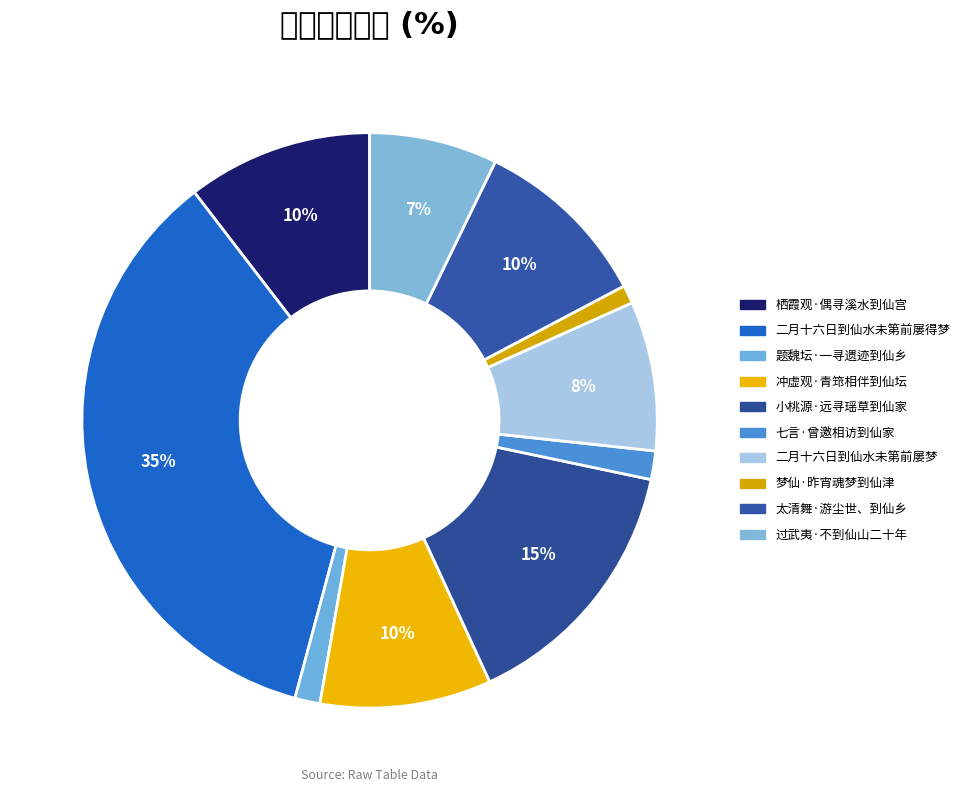

Is there any slice that represents more than half of the pie?

No